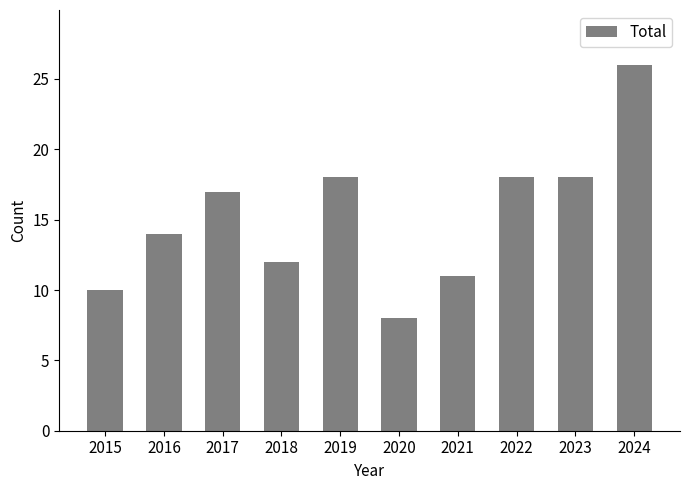

What is the maximum value shown in the chart?

26